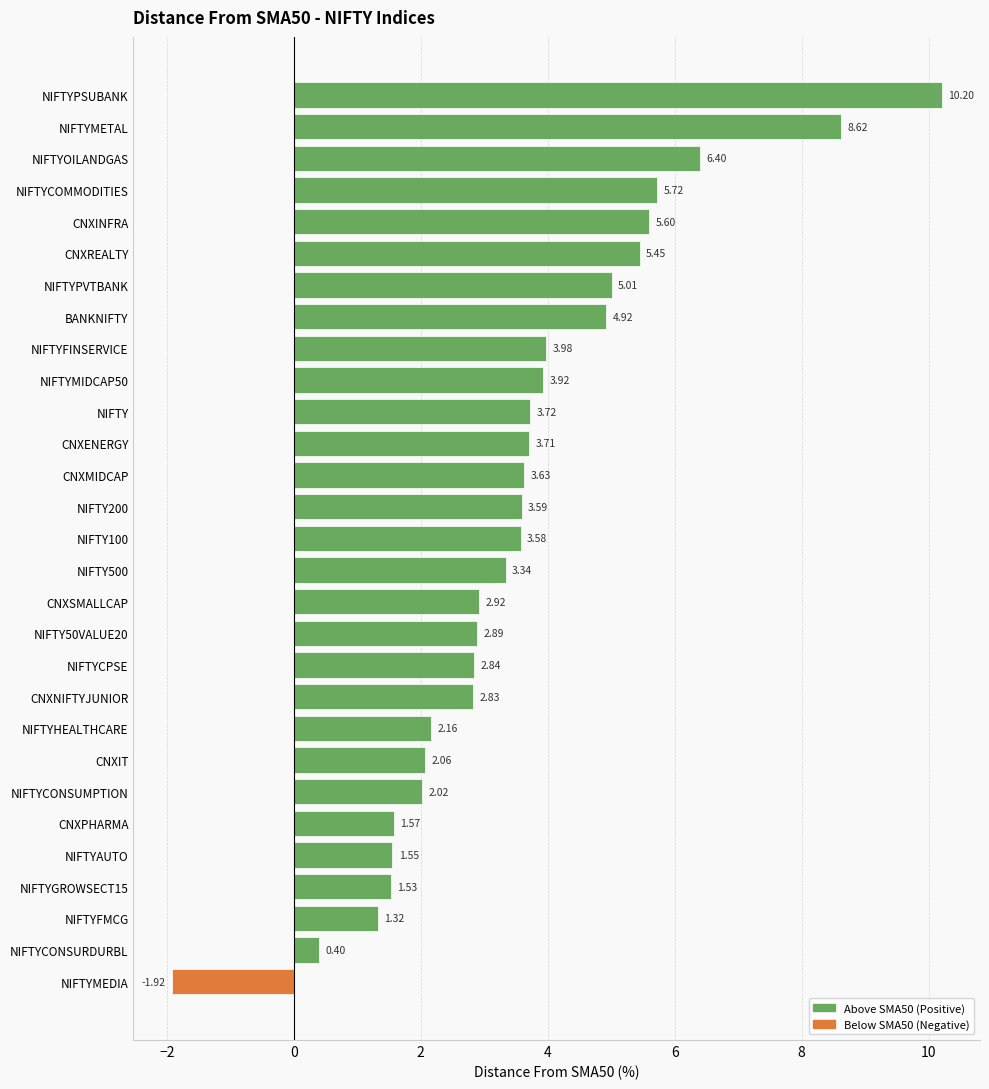

Which has a higher value, NIFTY or NIFTY500?

NIFTY